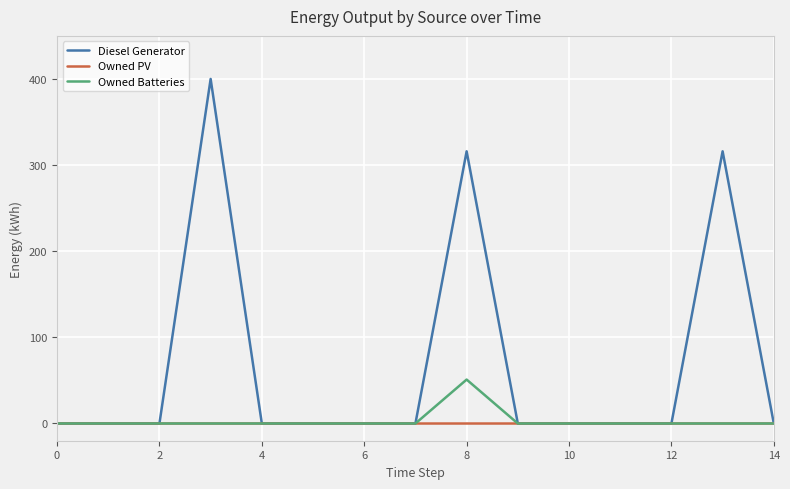

Which series has the largest total across all categories?

Diesel Generator